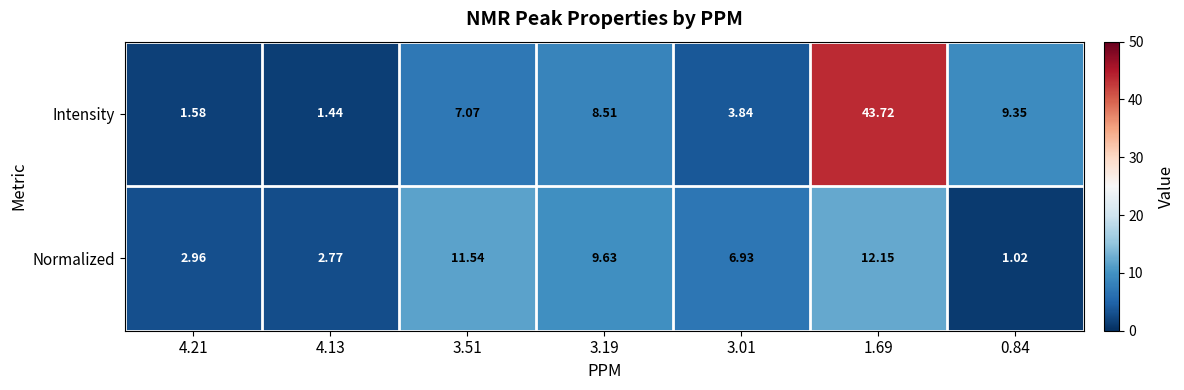

Between 3.51 and 3.01, which series saw the biggest shift?

Normalized